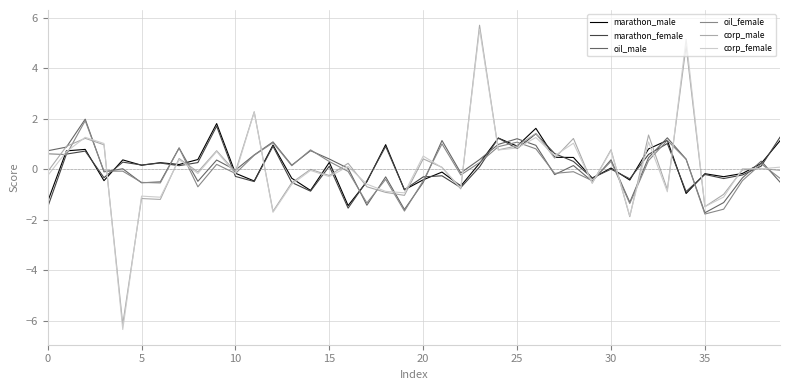

What is the smallest value displayed?

-6.3